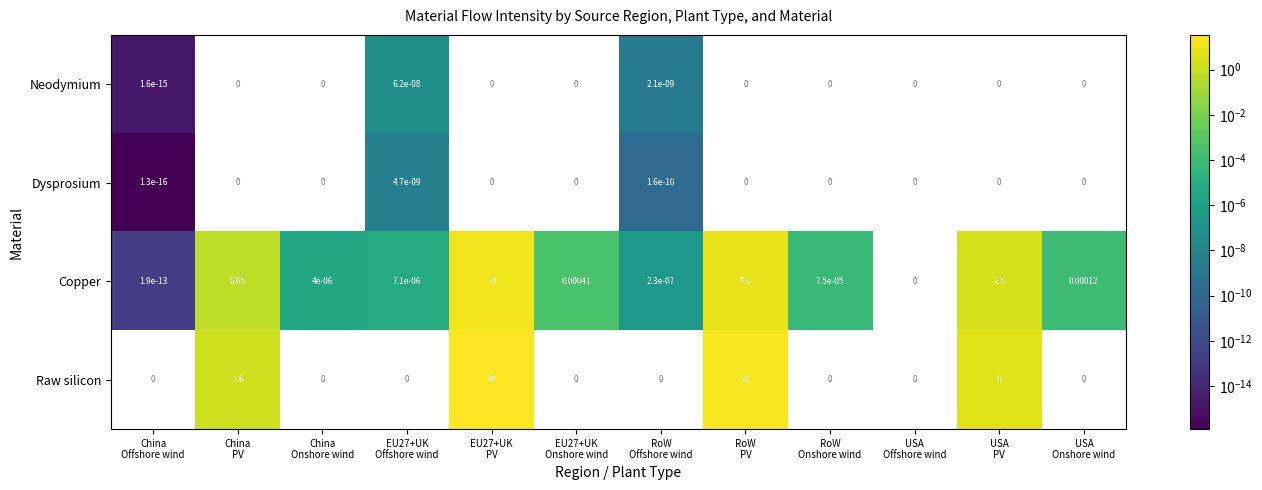

Which has a higher value, EU27+UK
PV or RoW
PV?

RoW
PV